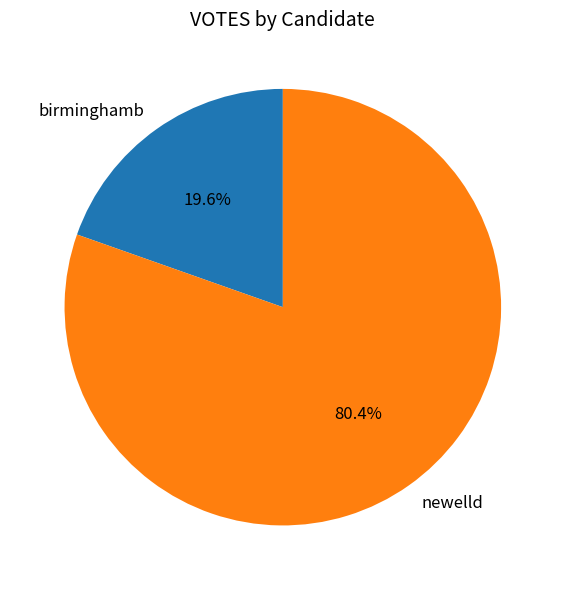

How much of the chart is everything except newelld?

19.6%